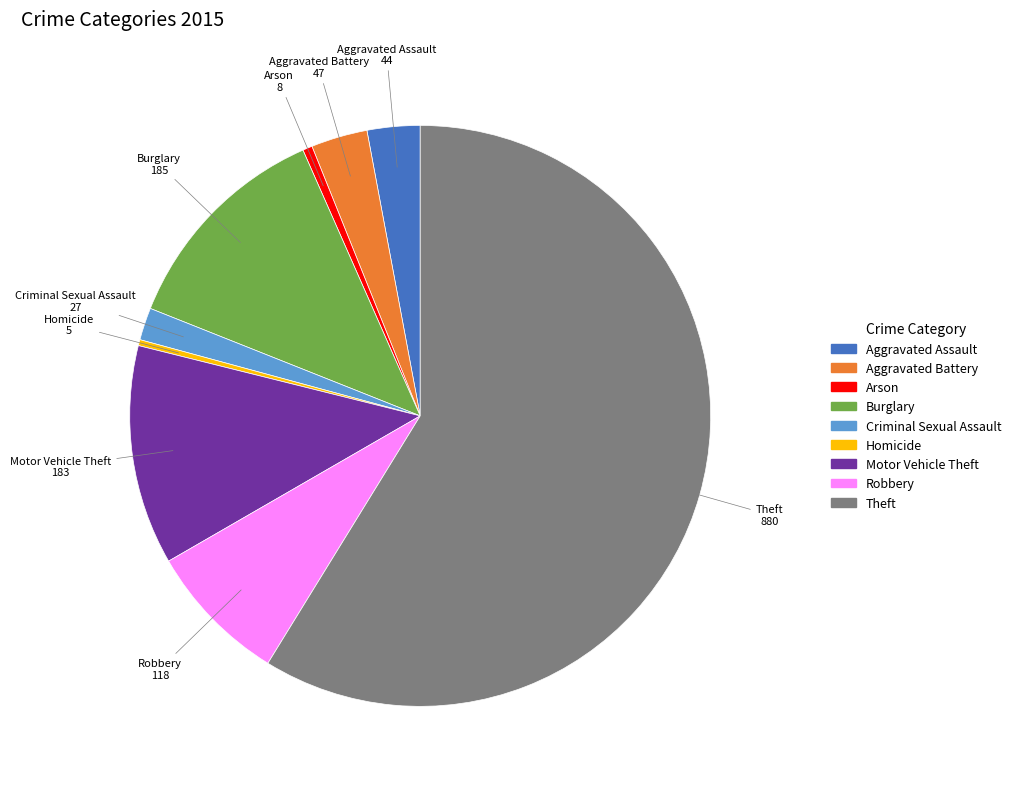

Does Theft represent more than half of the total?

Yes